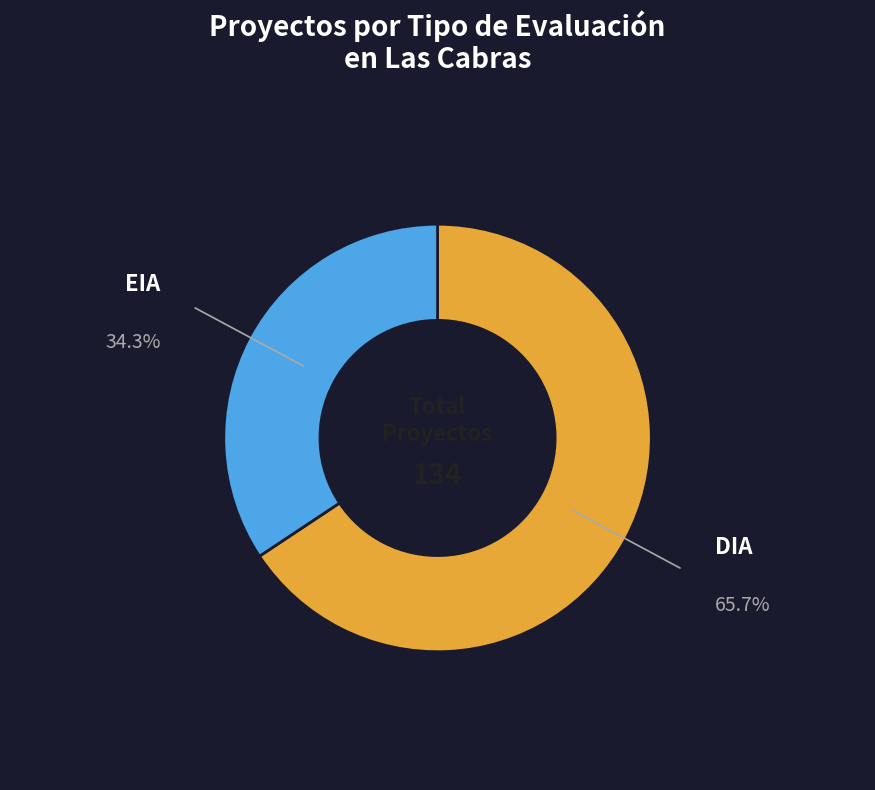

Does EIA represent more than half of the total?

No